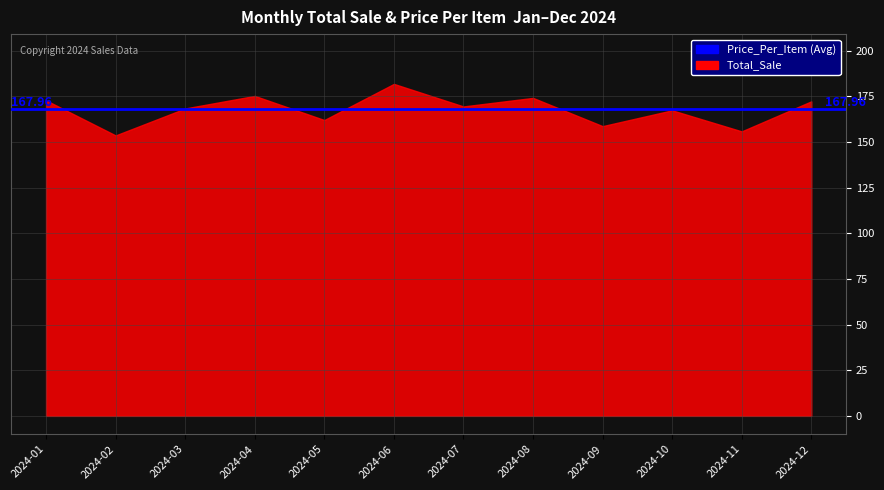

What are all the series names shown in the legend?

Total_Sale, Price_Per_Item